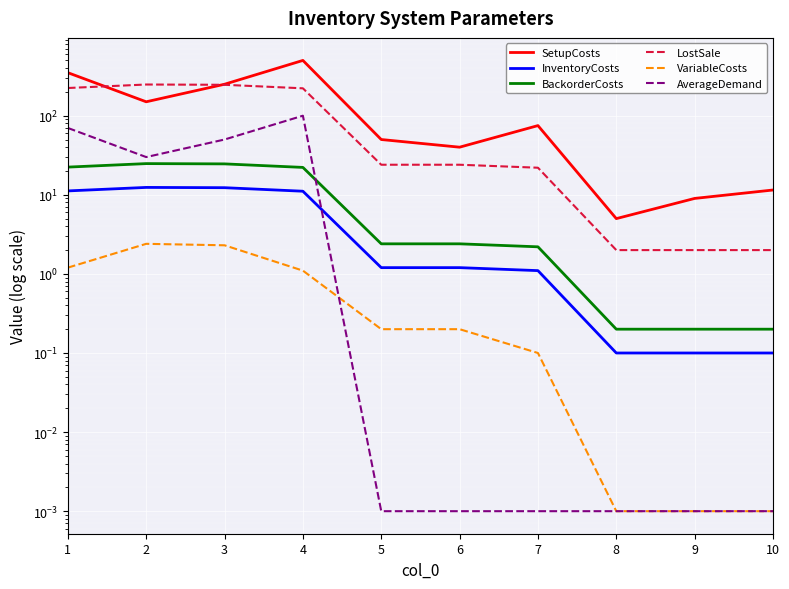

What are all the series names shown in the legend?

SetupCosts, InventoryCosts, BackorderCosts, LostSale, VariableCosts, AverageDemand